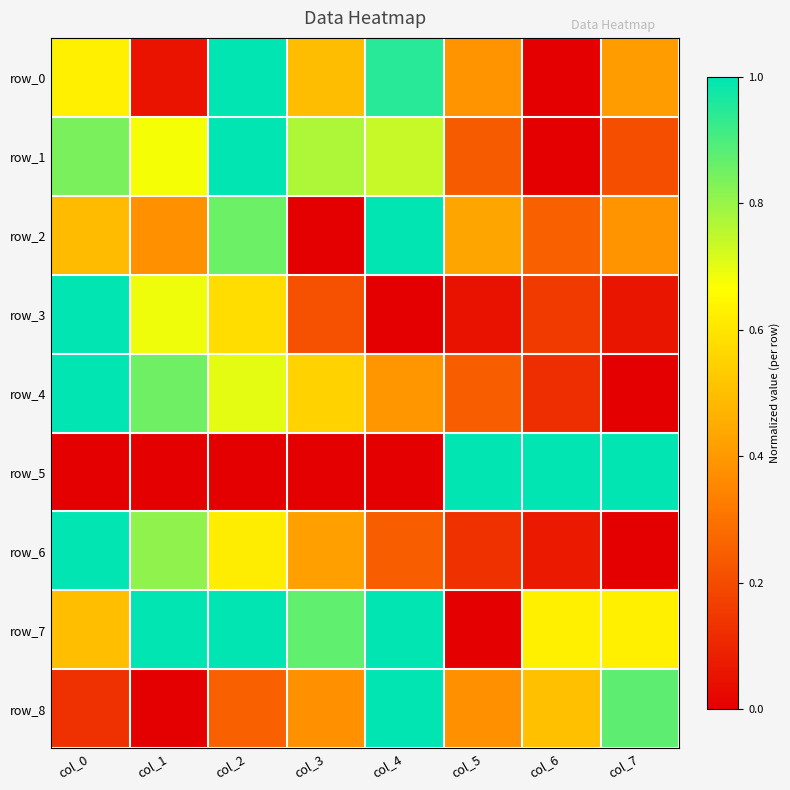

Between col_5 and col_4, which is larger?

col_4